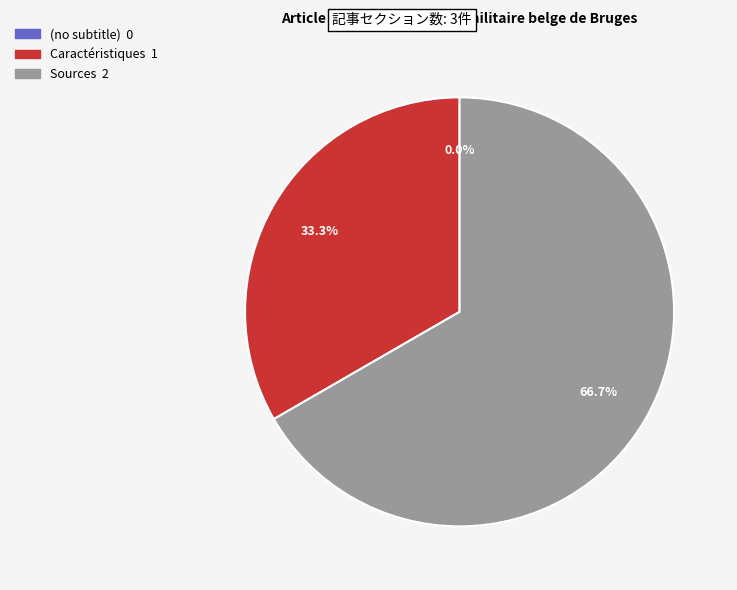

Is it true that Caractéristiques is 41% of the pie?

False